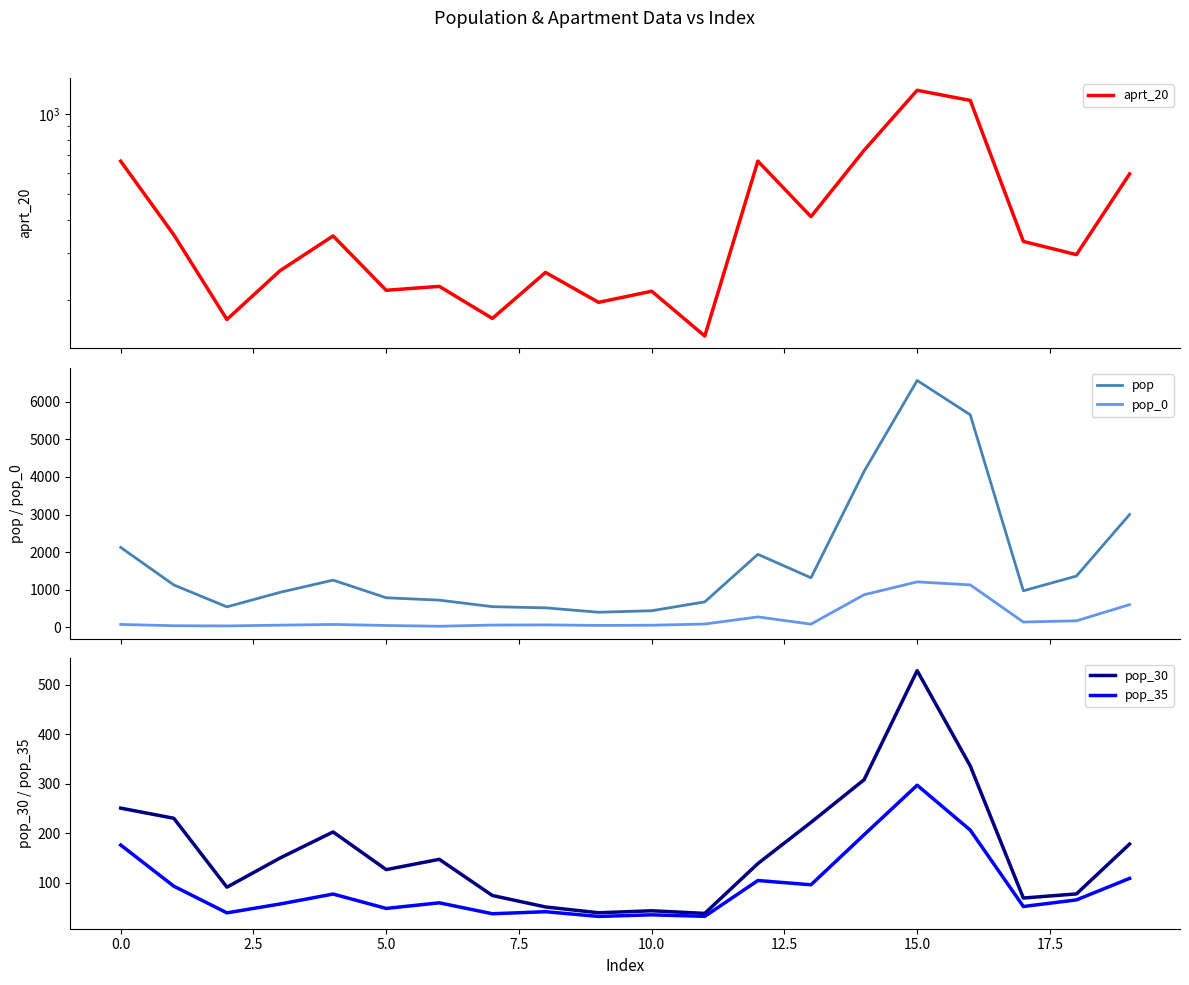

Reading left to right, what are all the values shown in this chart?

aprt_20: 663.8	351.2	169.0	257.6	347.9	217.5	225.0	170.5	253.8	196.0	215.7	146.5	664.2	411.0	729.0	1225.0	1122.2	331.8	296.0	594.4
pop: 2124.1	1124.0	540.9	927.3	1252.5	783.0	719.9	545.7	514.8	397.4	437.5	673.7	1940.1	1315.1	4148.0	6570.0	5656.0	969.0	1361.4	2999.7
pop_0: 72.8	38.5	33.2	53.4	72.2	45.1	24.7	55.5	60.4	46.7	51.4	83.8	273.2	80.6	864.0	1206.0	1125.9	136.4	169.3	600.0
pop_30: 250.7	230.3	91.3	150.1	202.7	126.7	147.5	74.5	51.4	39.7	43.7	38.5	139.0	222.0	308.0	528.0	335.9	69.4	77.7	178.2
pop_35: 176.3	93.3	39.5	57.4	77.5	48.4	59.8	37.7	41.8	32.3	35.6	32.5	104.7	96.2	197.0	297.0	206.4	52.3	65.7	109.0